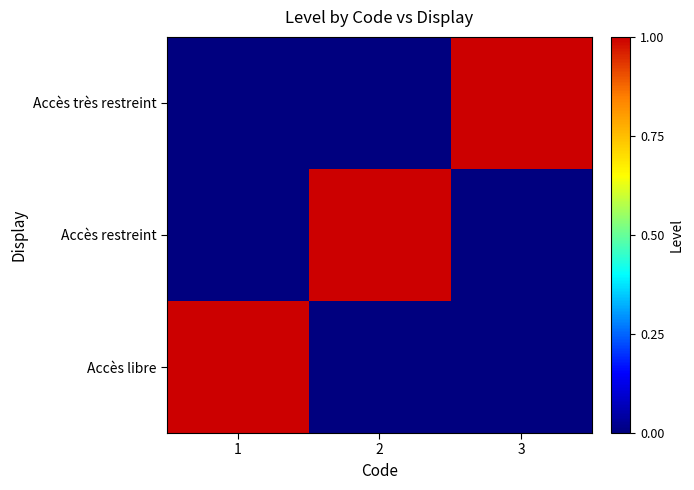

Which label corresponds to the smallest value in the chart?

2